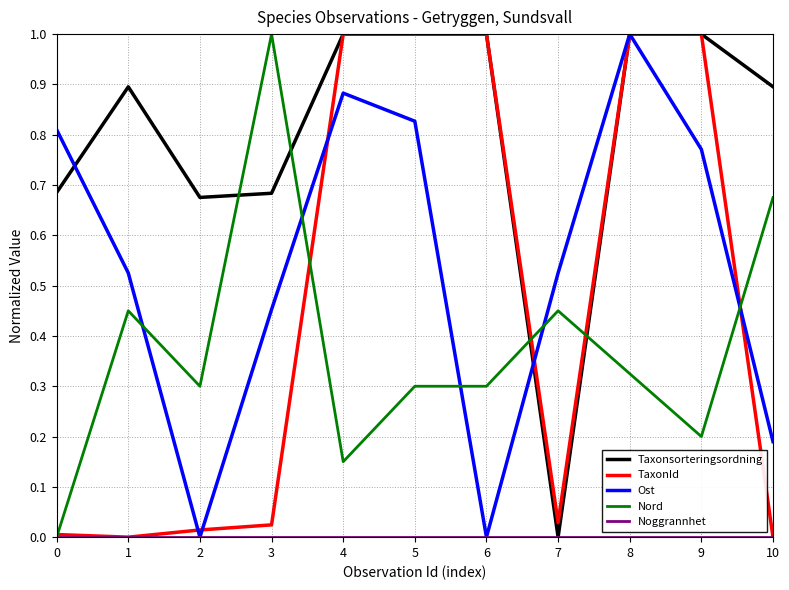

What is the sum of the TaxonId values at 10 and 5?

1.0